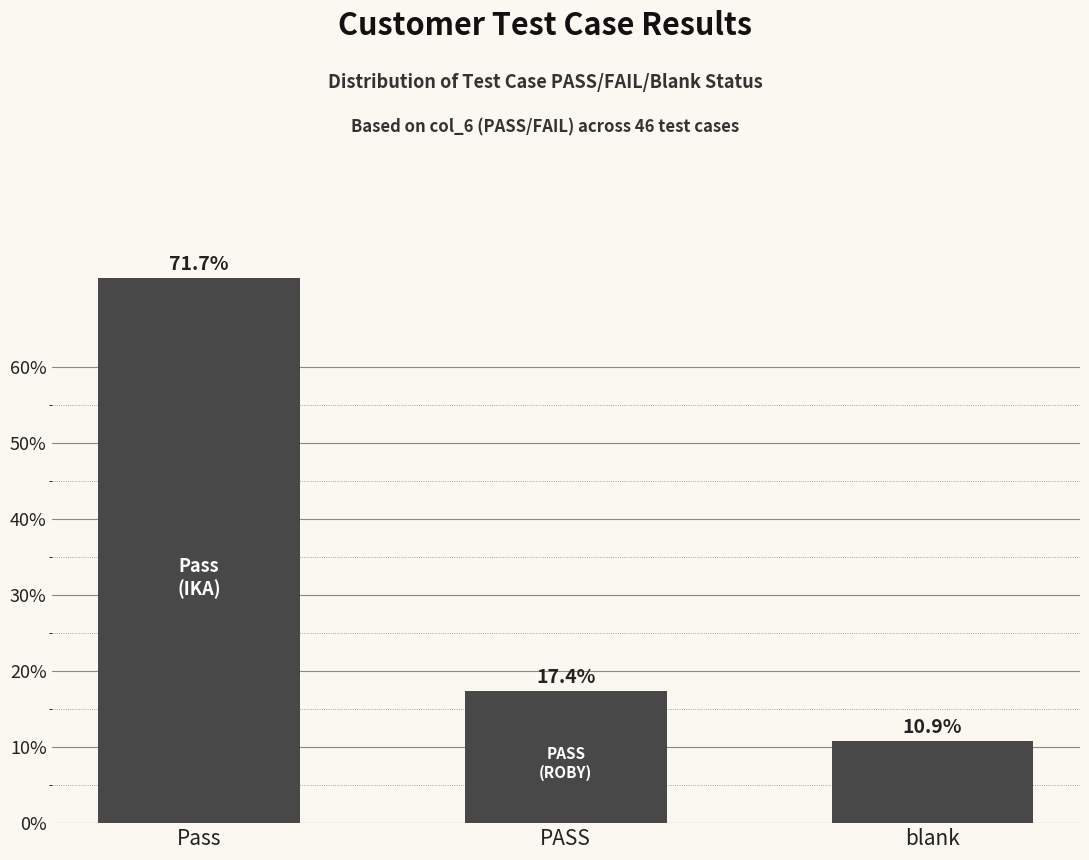

How many bars are there in total?

3